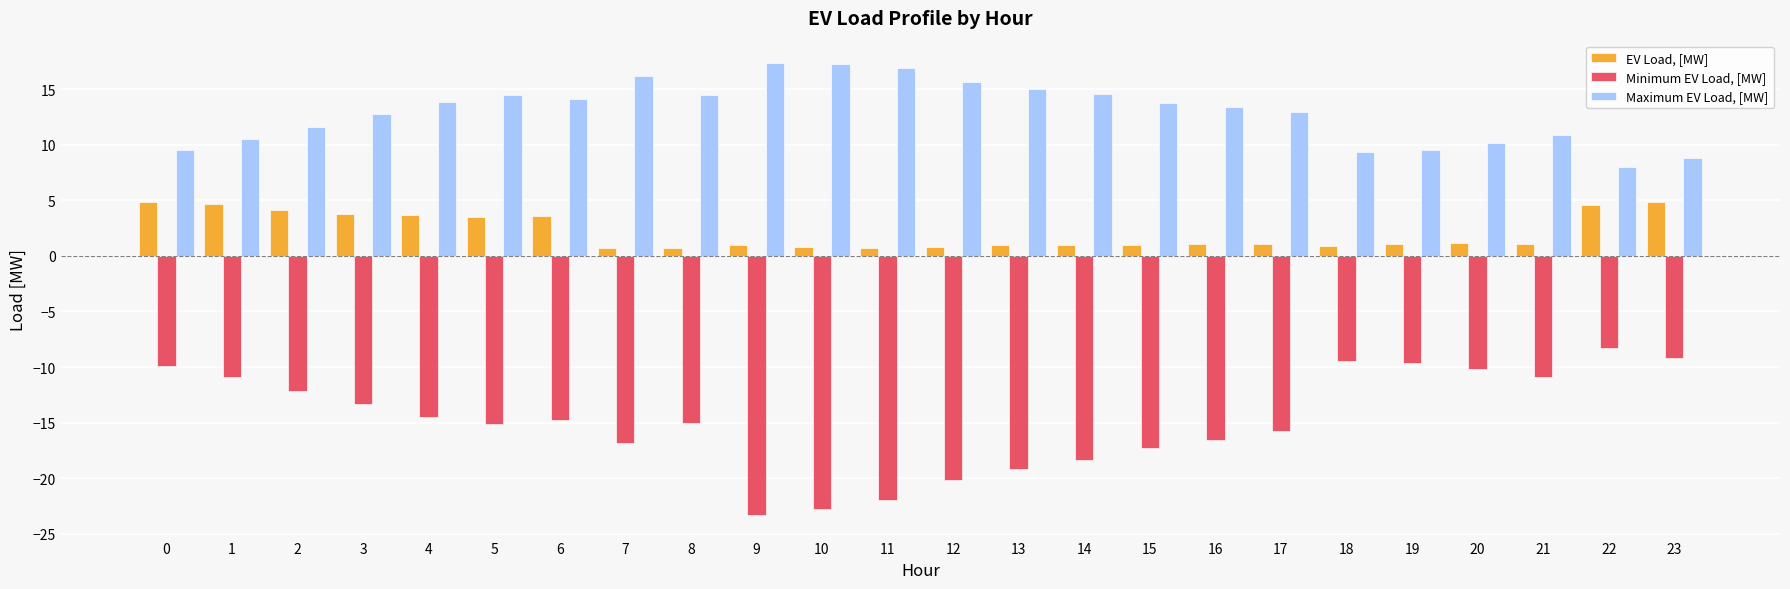

Count the number of data series in this chart.

3